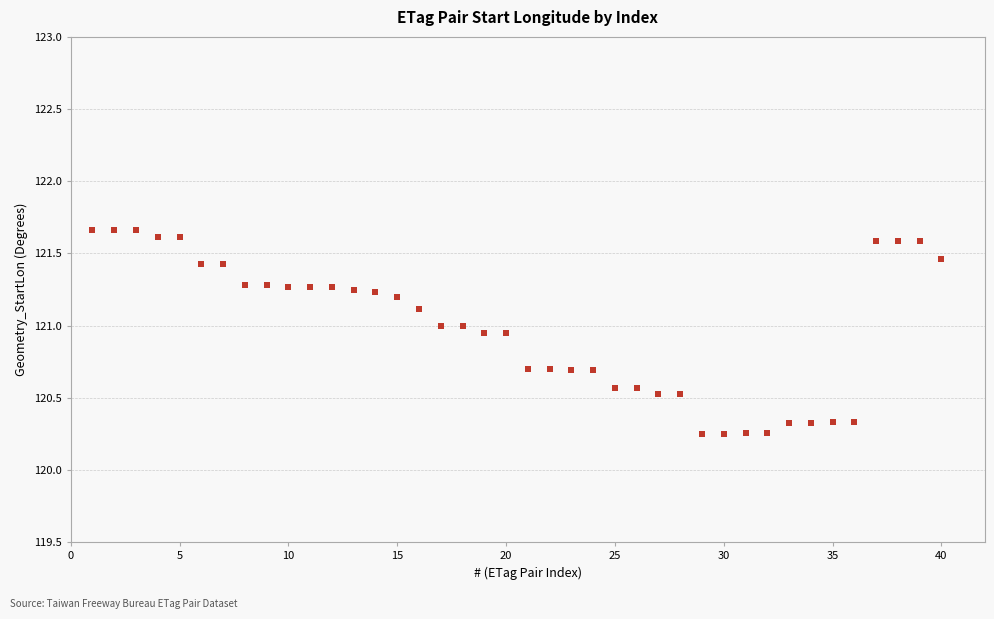

What is the range of Y values (max minus min)?

1.4